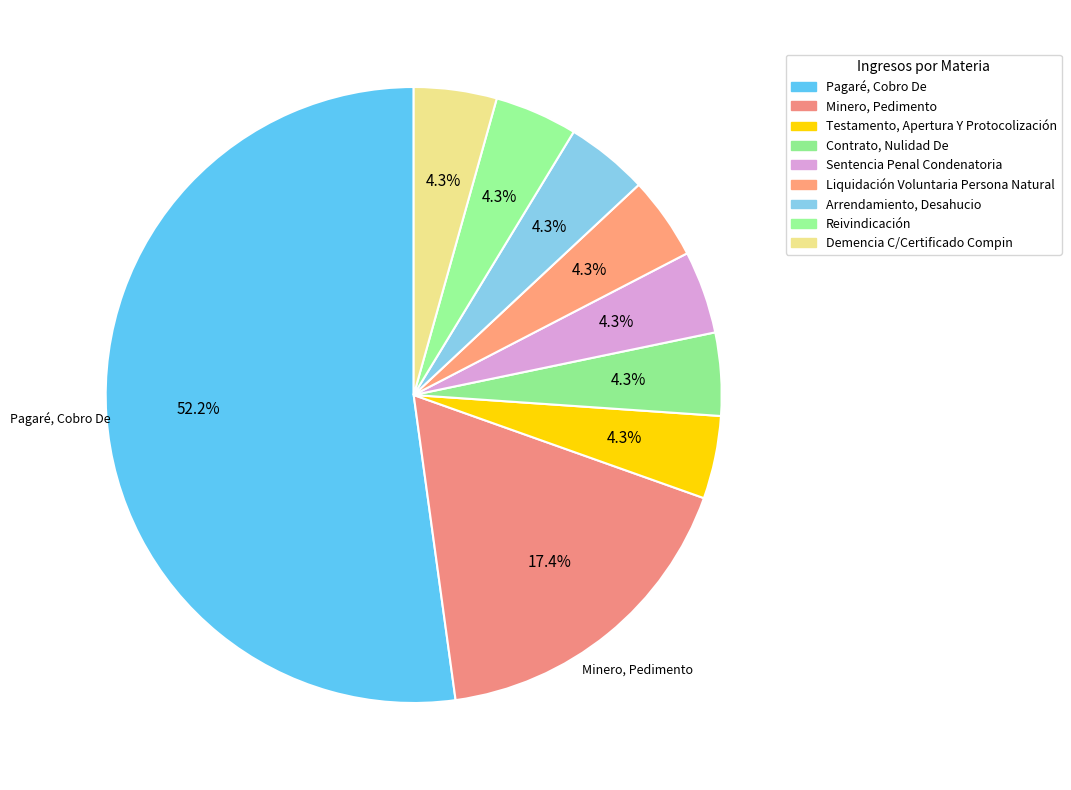

What is the change in value from Pagaré, Cobro De to Minero, Pedimento?

-8